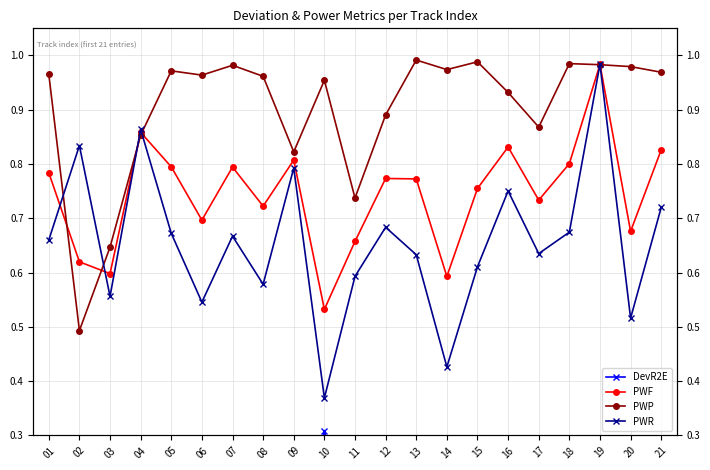

At 18, list the series in order from smallest to largest.

DevR2E, PWR, PWF, PWP